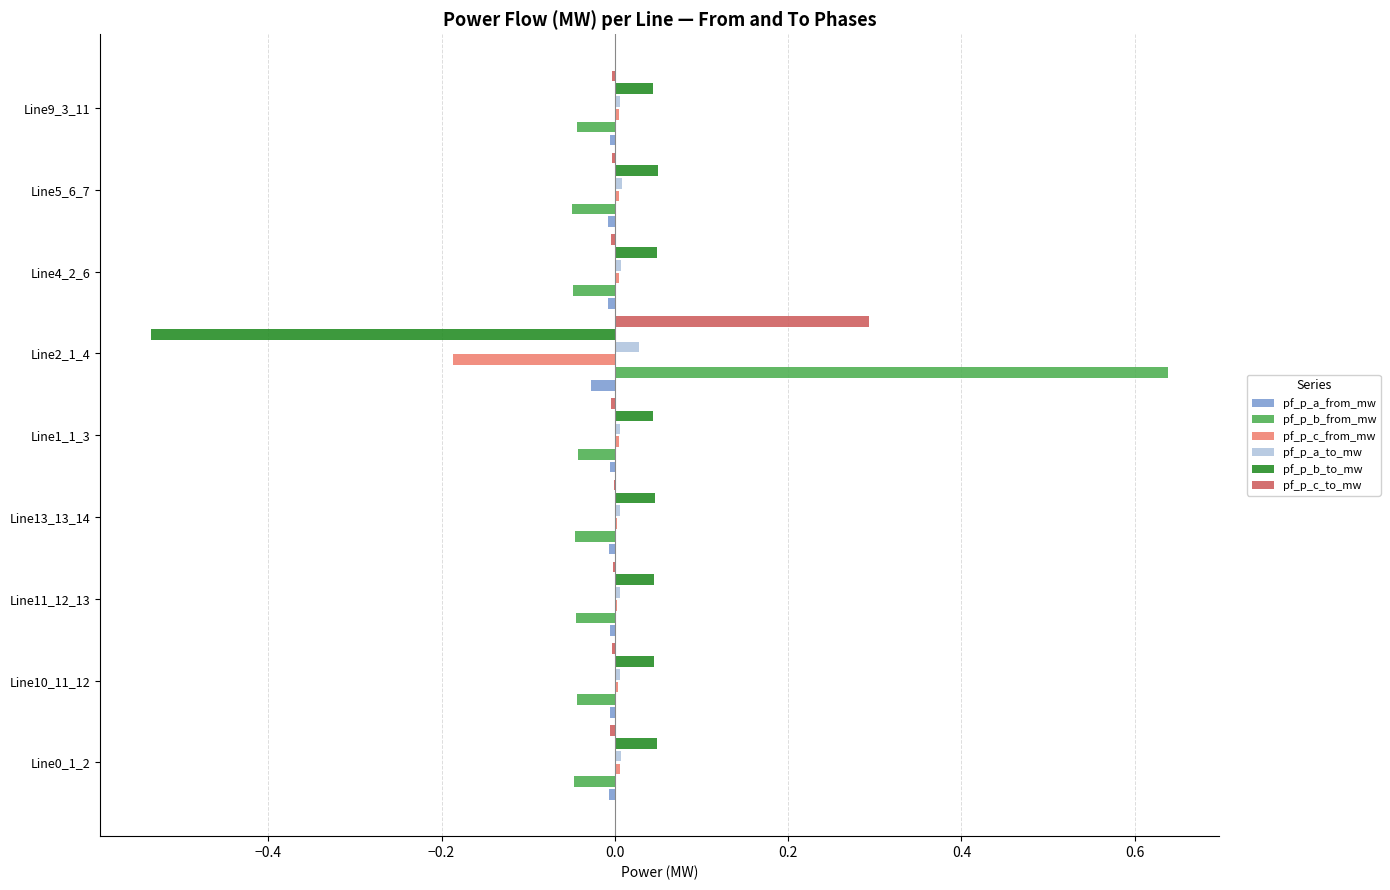

Which series has the largest range (max minus min)?

pf_p_b_from_mw